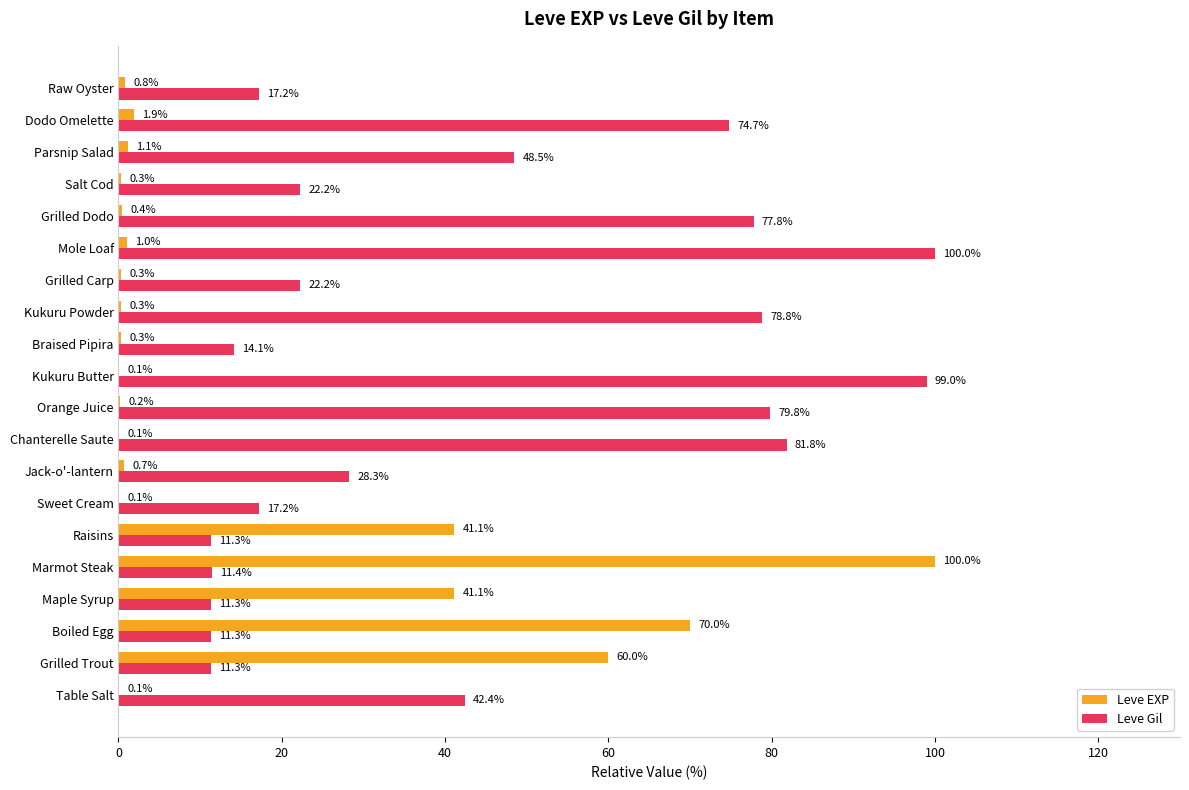

At which category is the sum across all series the highest?

Marmot Steak